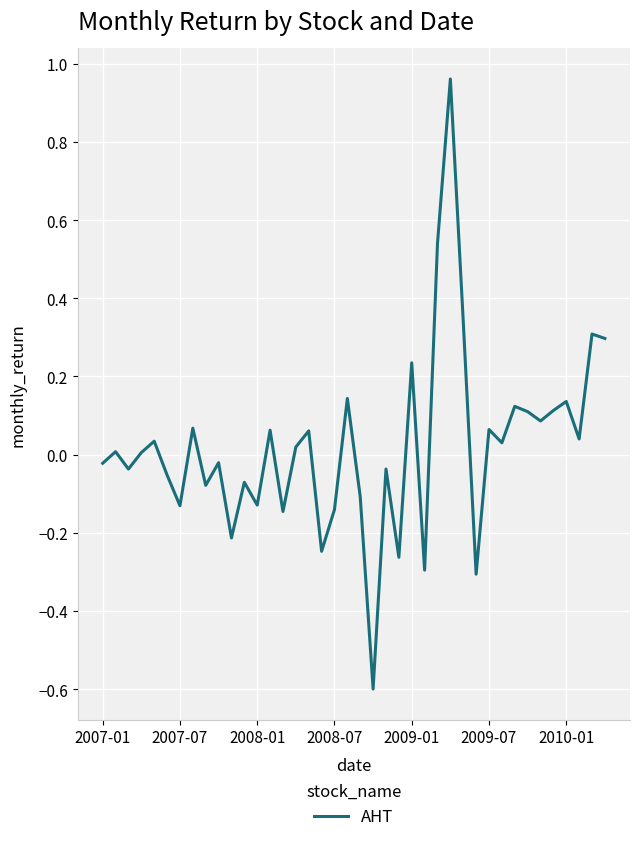

What is the minimum value shown in the chart?

-0.6